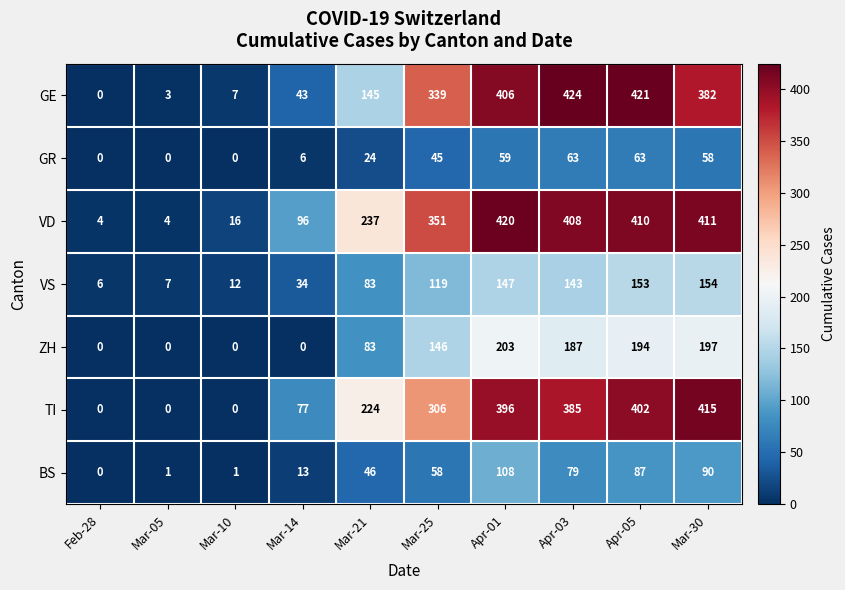

What is the sum of the BS values at Mar-10 and Mar-25?

59